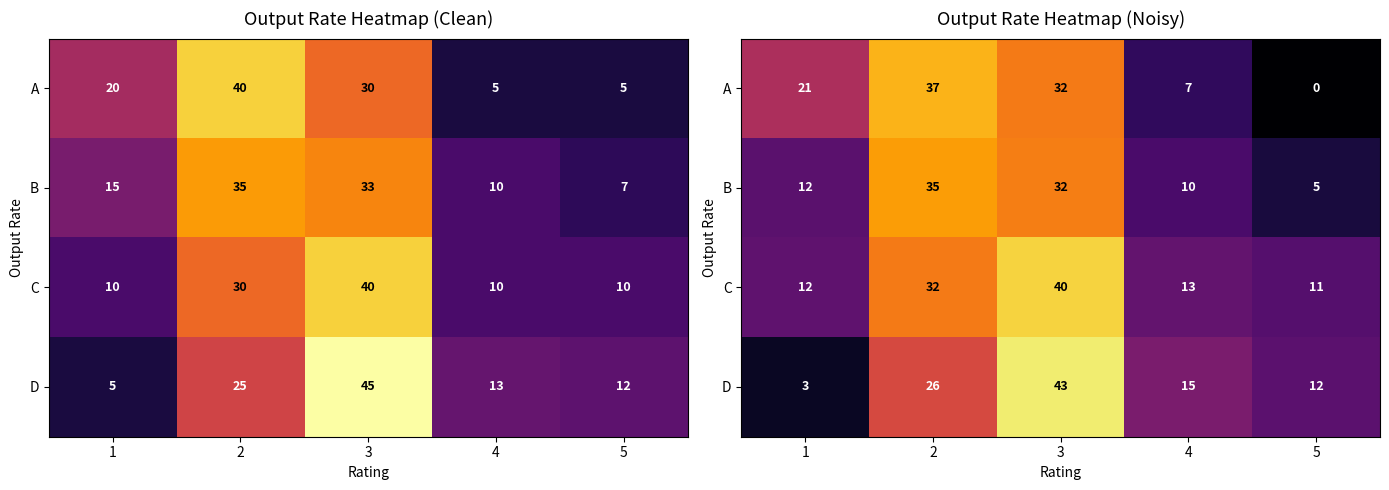

List the series in order of their peak value, lowest first.

B, A, C, D